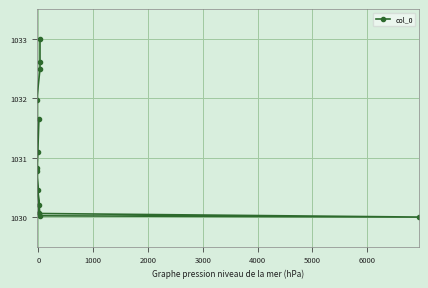

The chart shows a value of 575.4 at 3000. True or false?

False